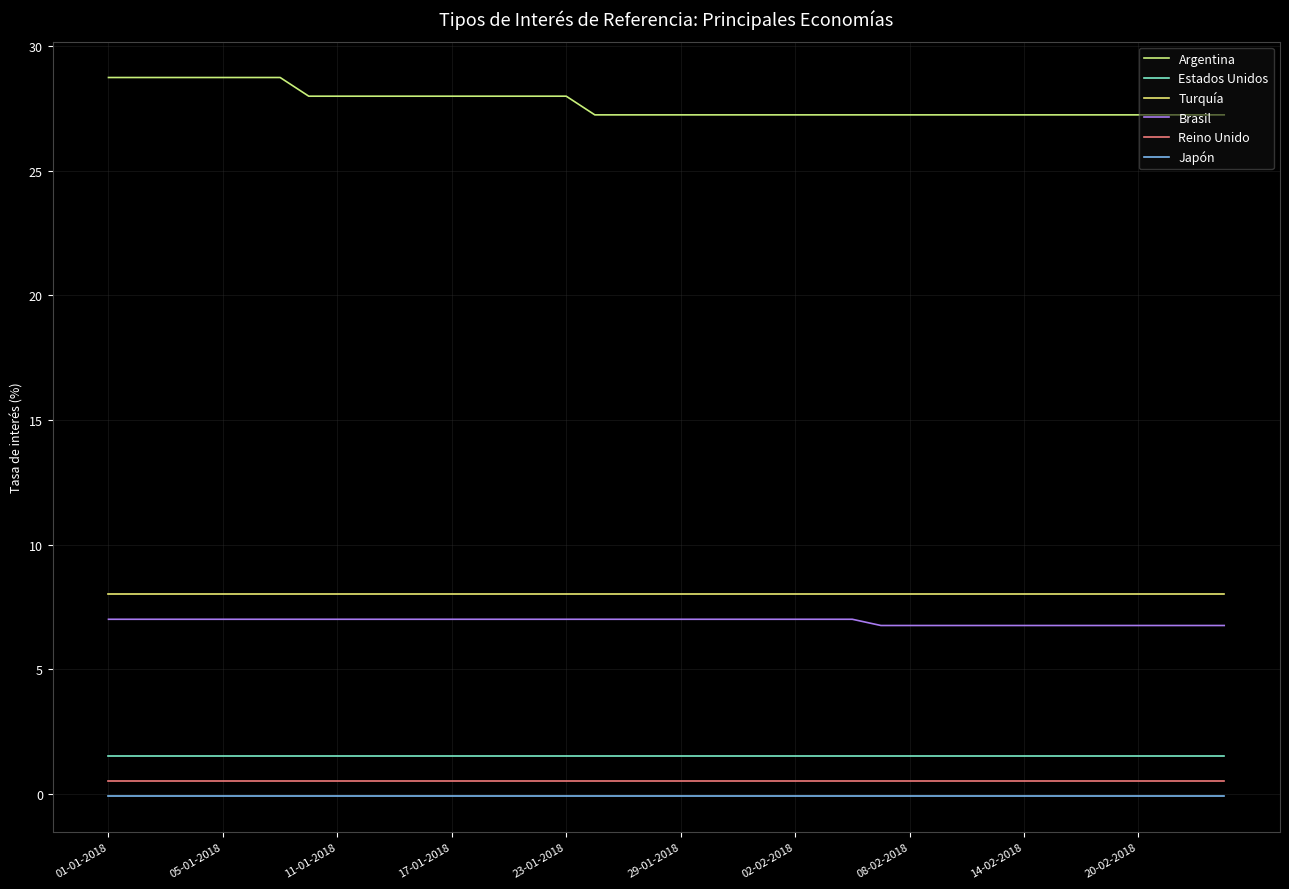

How many lines are shown in the chart?

6